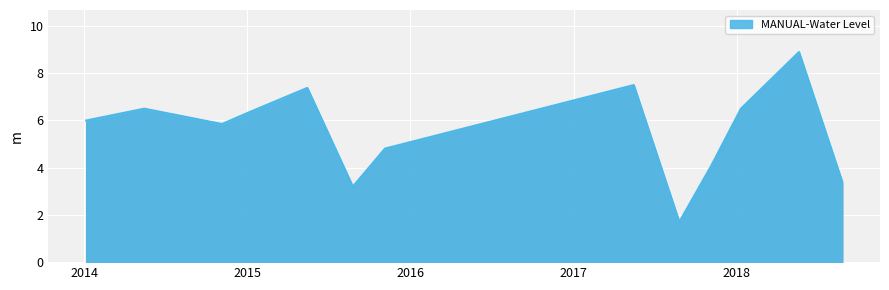

What is the smallest value displayed?

1.7